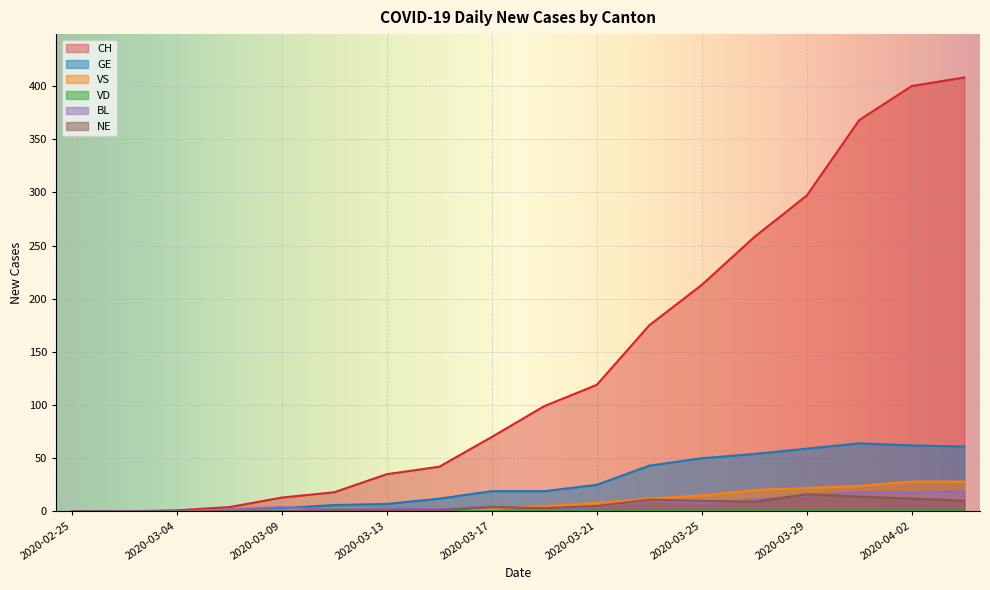

What position from the left is 2020-03-06?

4